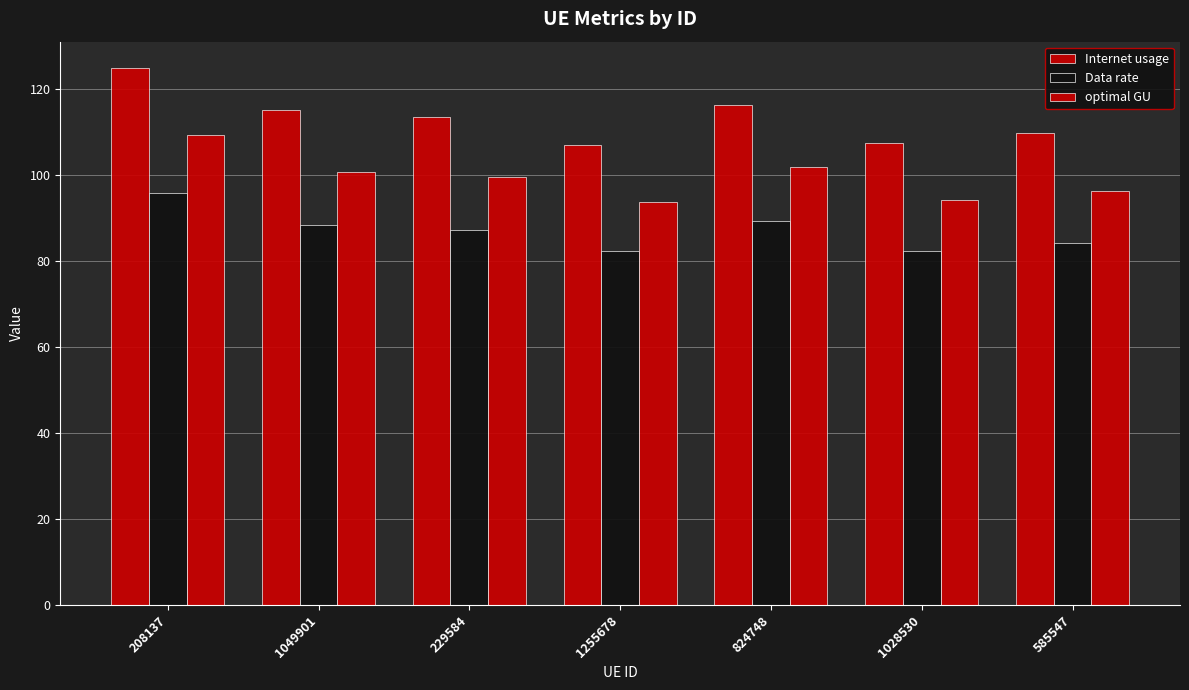

How many groups of bars are there?

7